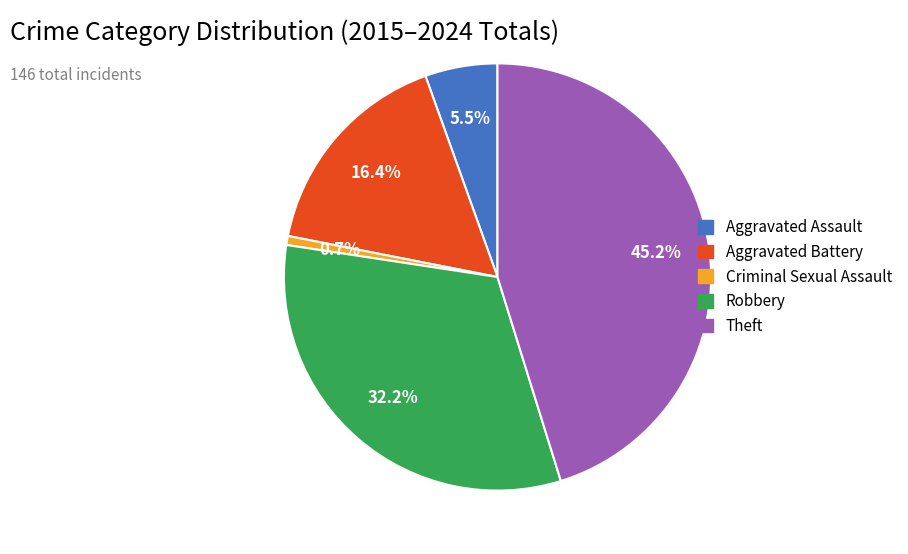

Is there any slice that represents more than half of the pie?

No